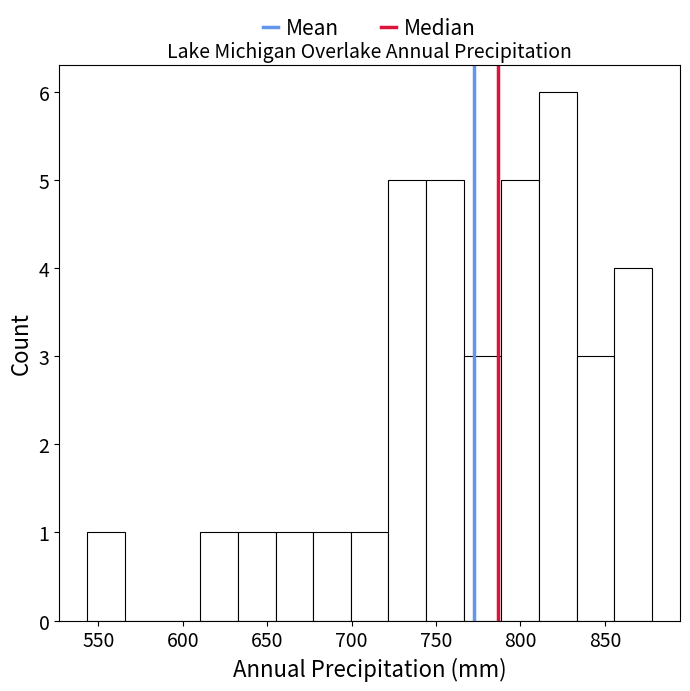

Reading left to right, transcribe this chart: for each bar, give the range it covers on the x-axis and its height. Neither the bar edges nor the heights are printed on the chart, so give them approximately, as read against the axes.

545 to 565: 1
565 to 590: 0
590 to 610: 0
610 to 635: 1
635 to 655: 1
655 to 675: 1
675 to 700: 1
700 to 720: 1
720 to 745: 5
745 to 765: 5
765 to 790: 3
790 to 810: 5
810 to 835: 6
835 to 855: 3
855 to 880: 4